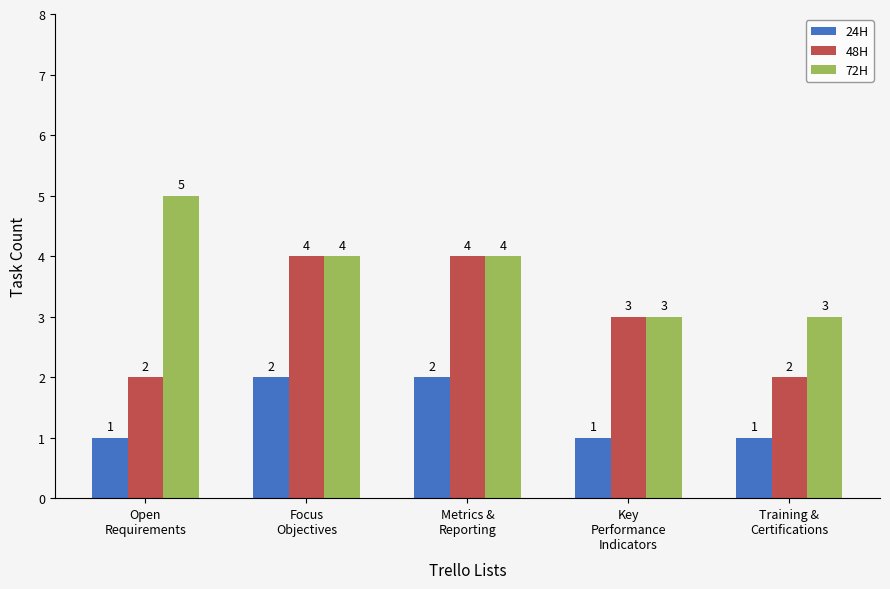

What is the greatest value displayed?

5